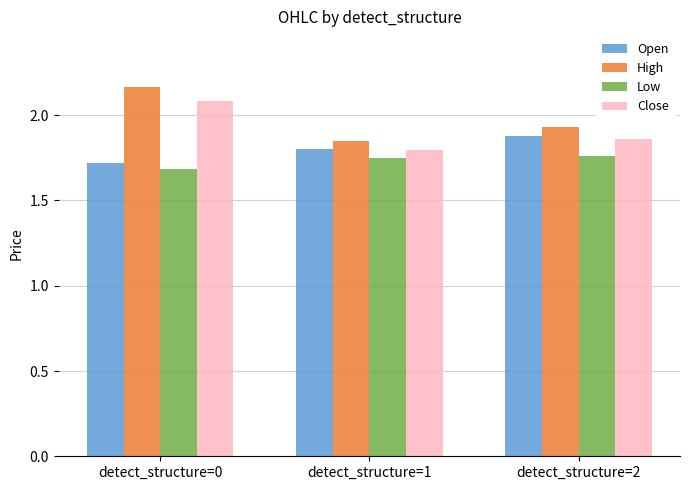

Where is High nearest to the value 2?

detect_structure=2